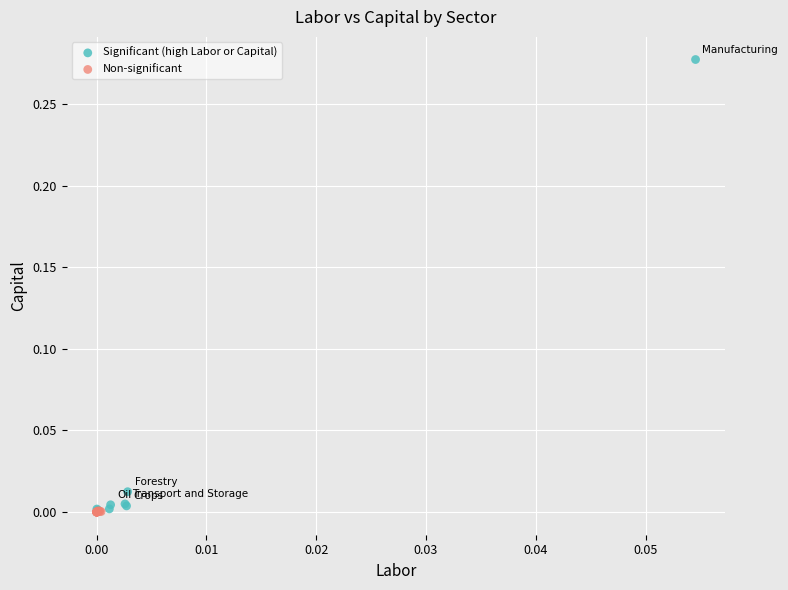

Which series reaches the maximum Y coordinate?

Significant (high Labor or Capital)